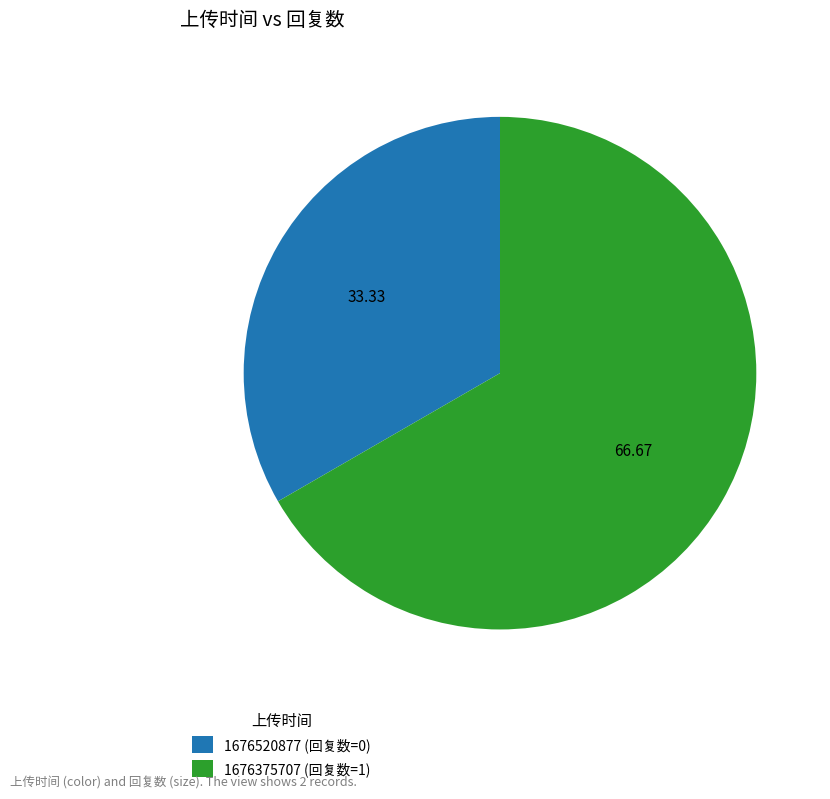

What is the ratio of the value at 1676375707 (回复数=1) to the value at 1676520877 (回复数=0)?

2.0